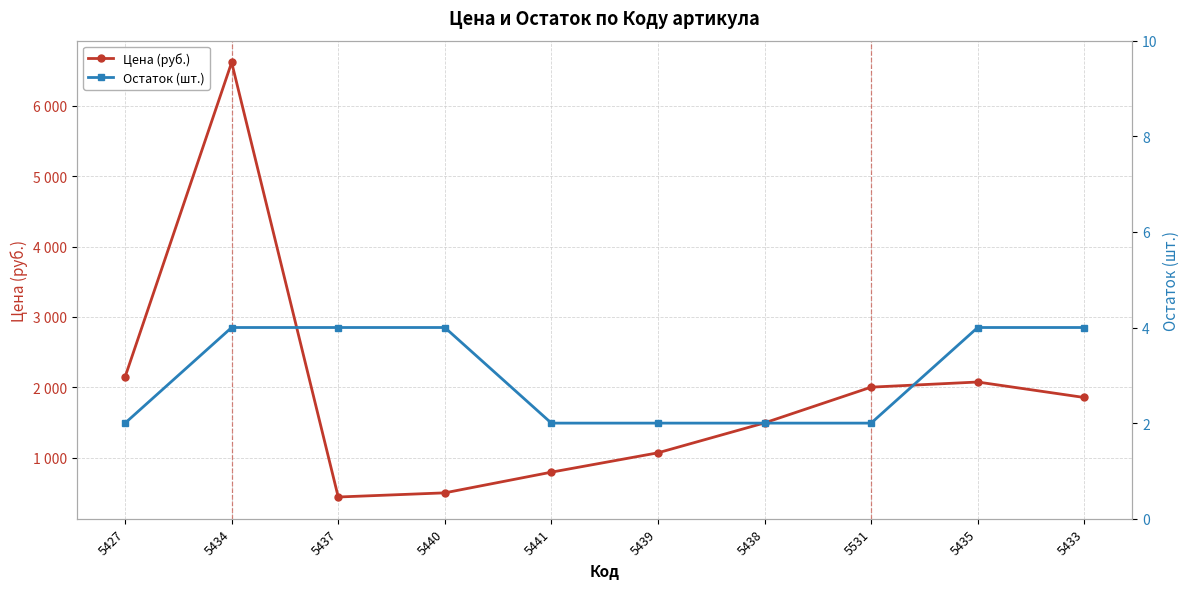

How many lines are shown in the chart?

2